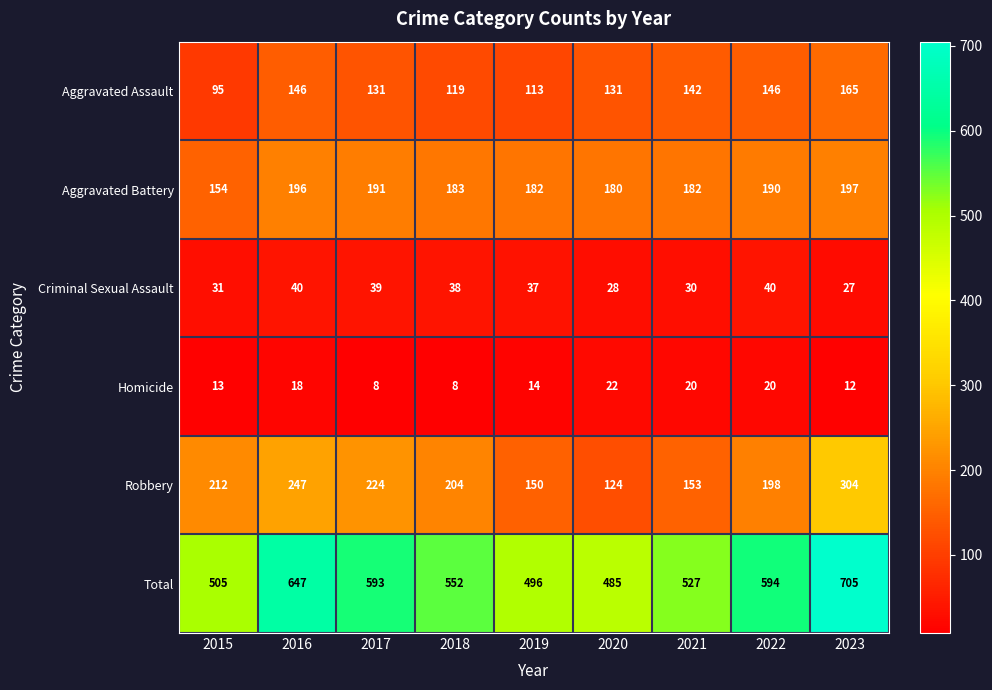

Rank the series by their maximum value, from lowest to highest.

Homicide, Criminal Sexual Assault, Aggravated Assault, Aggravated Battery, Robbery, Total